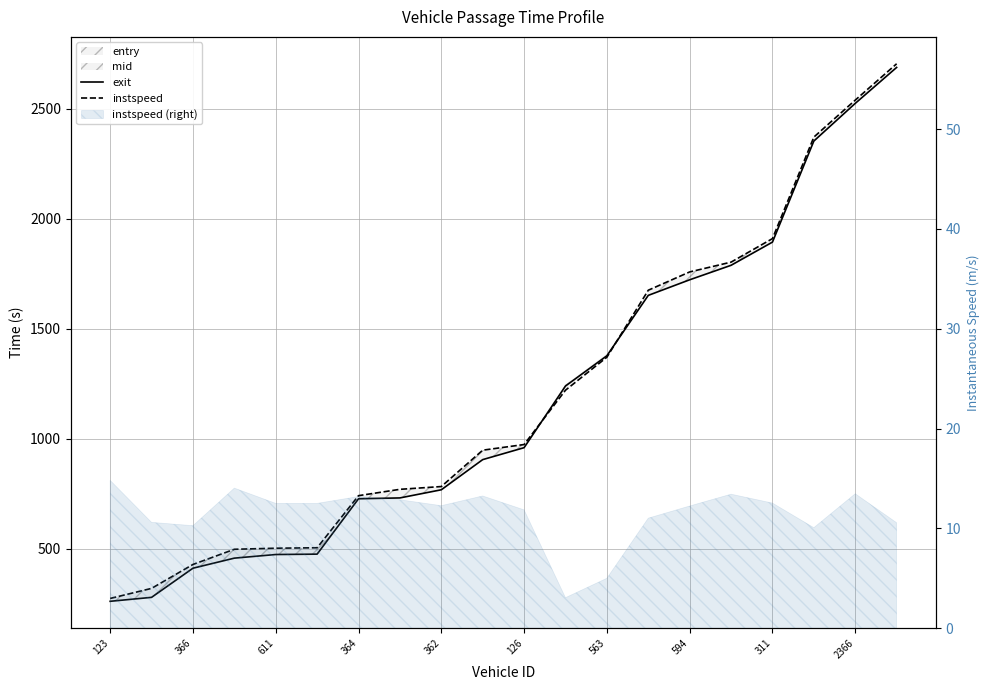

At which label does instspeed reach its minimum?

123